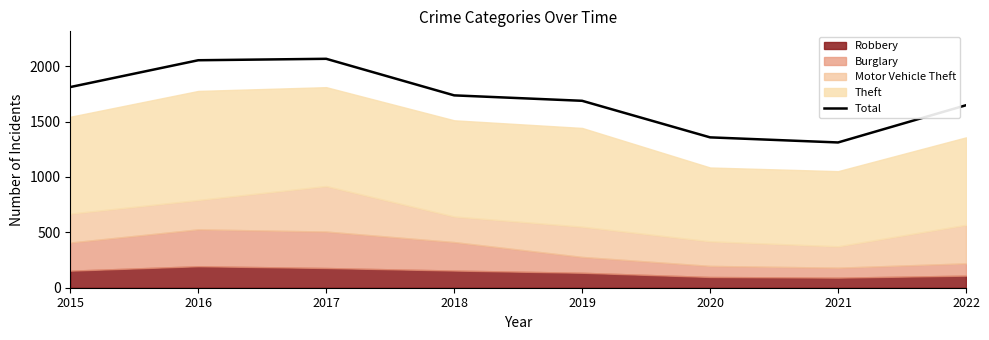

Where is the first local maximum?

2017